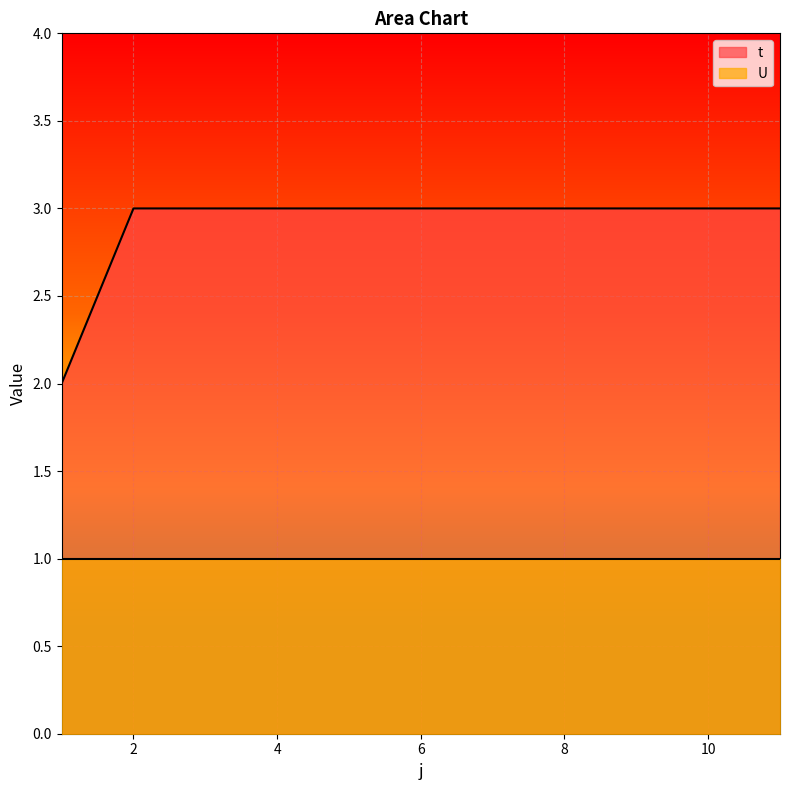

The chart shows a value of 2 at 1. True or false?

True